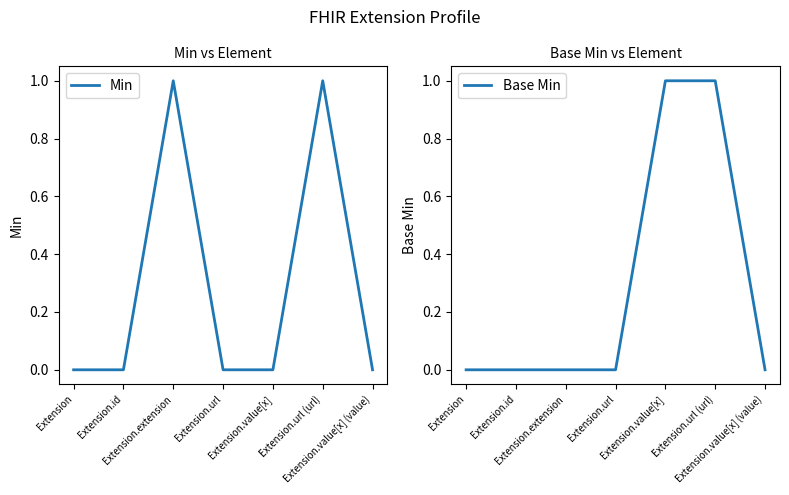

What is the spread (max minus min) of values at Extension.extension?

1